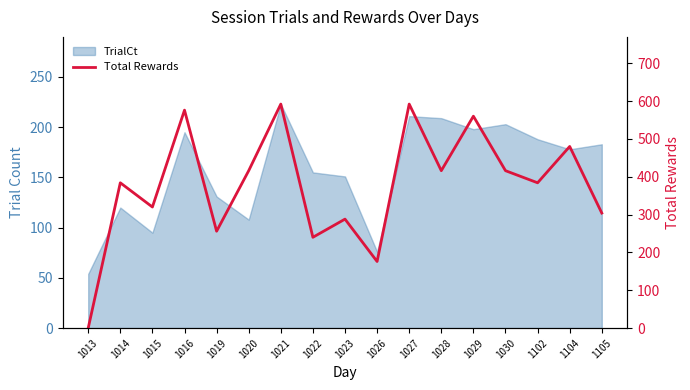

What is the difference between the values at 1021 and 1020?

176